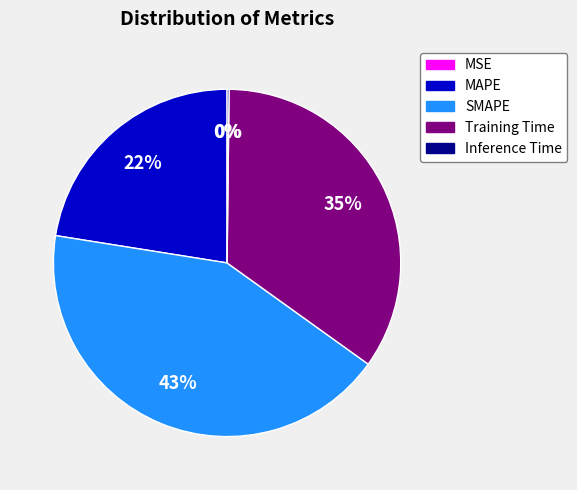

To the nearest percent, what is the difference between the Training Time and SMAPE slice percentages?

8%